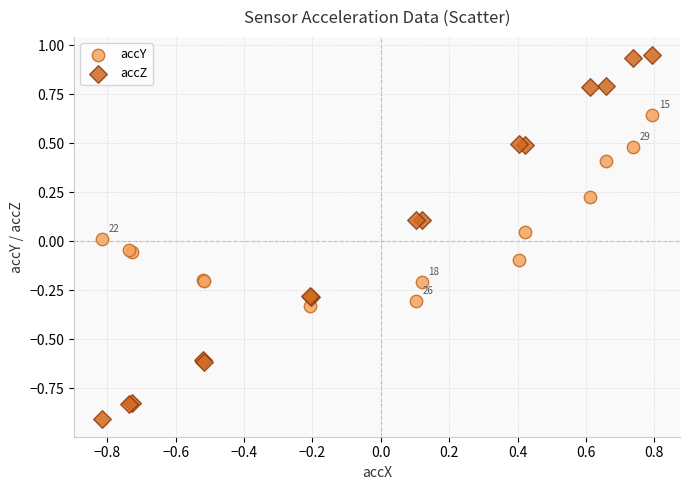

Which series reaches the maximum Y coordinate?

accZ